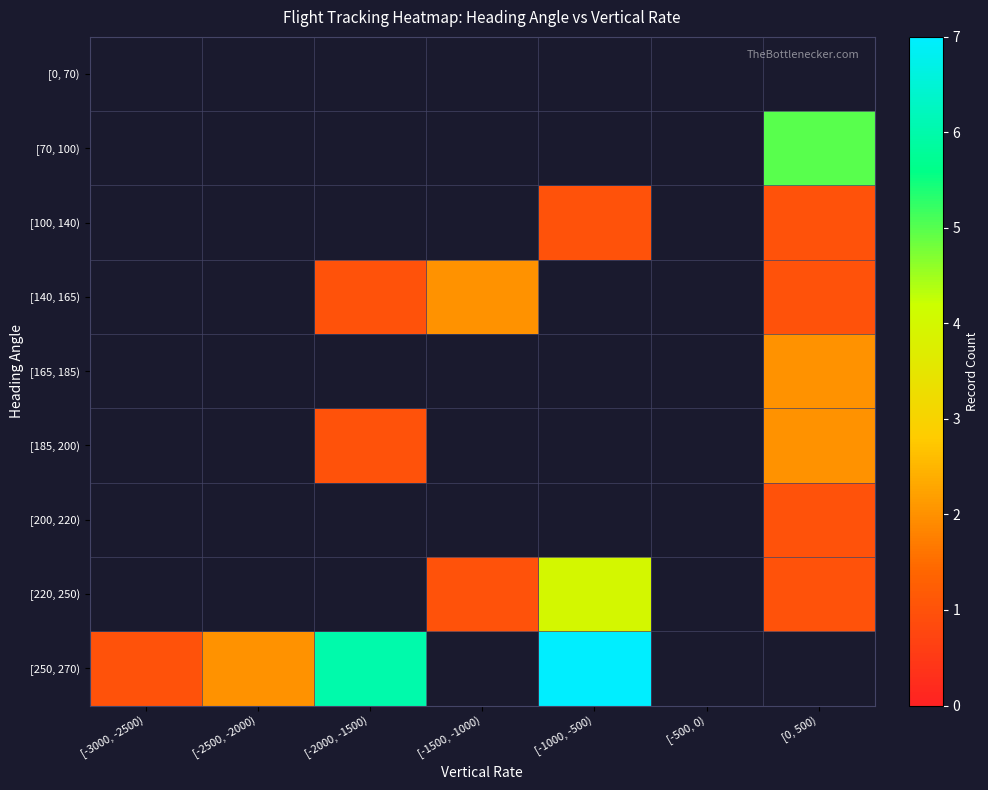

Which series has the largest range (max minus min)?

[250, 270)